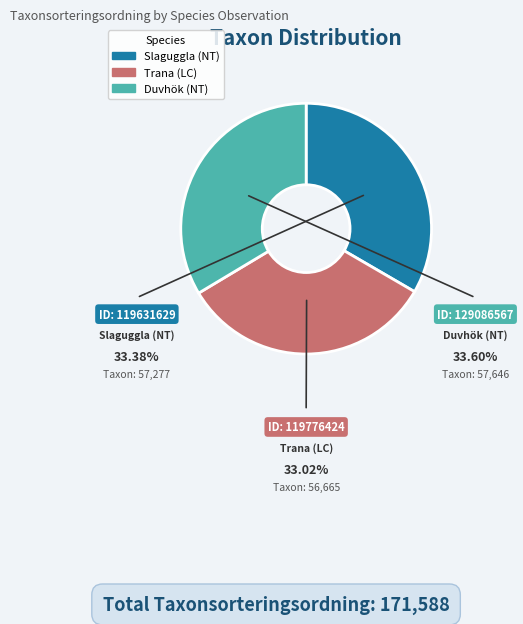

The Slaguggla (NT) slice represents 33% of the pie. True or false?

True